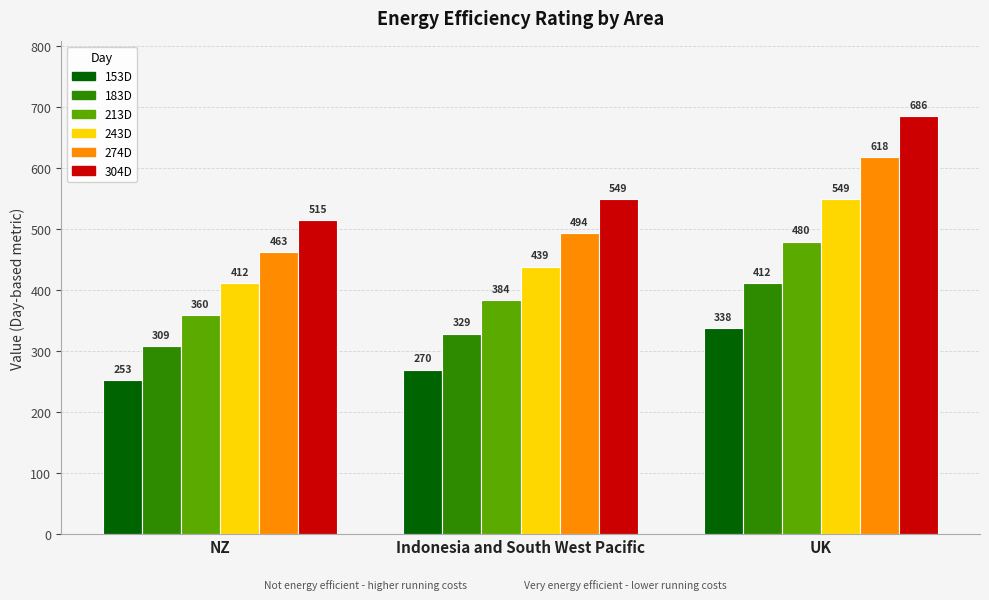

What position from the left is NZ?

1